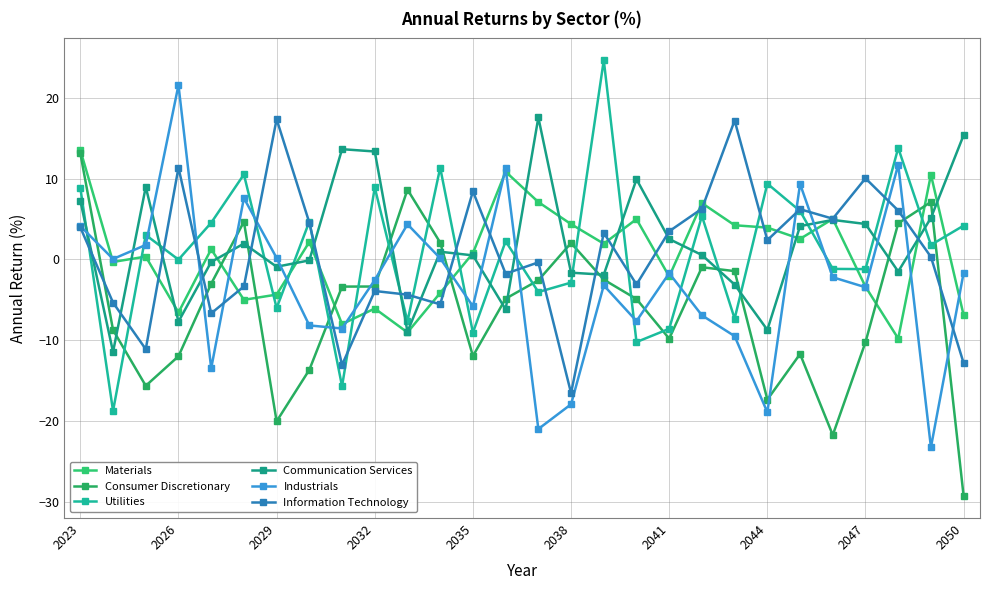

How many times do Information Technology and Industrials cross each other?

12